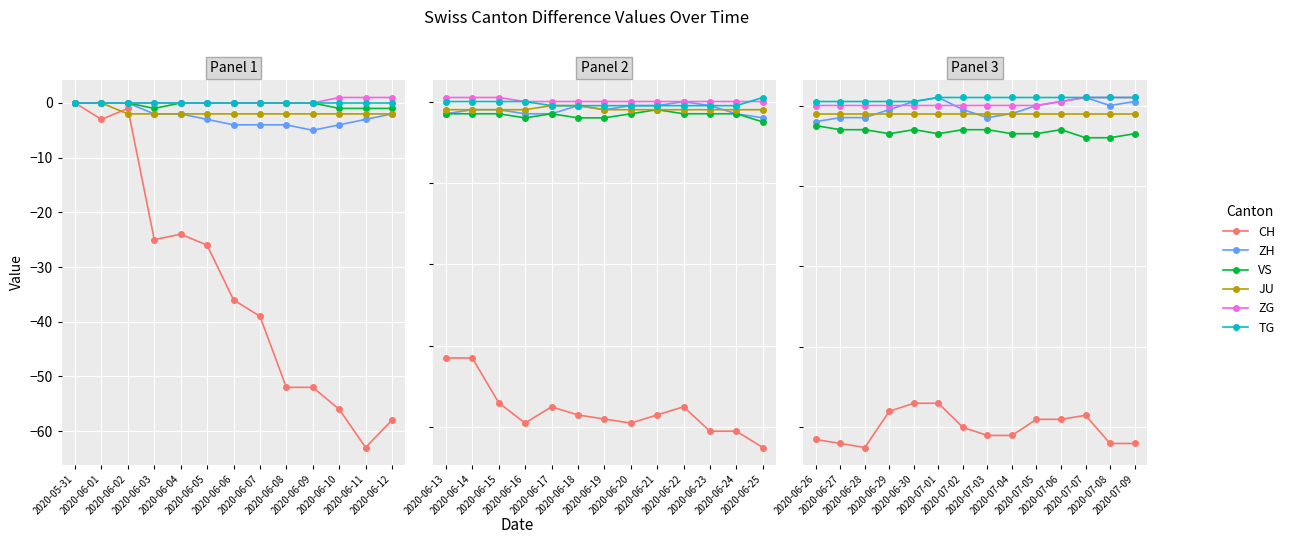

Is it true that JU equals -2 at 2020-06-28?

True